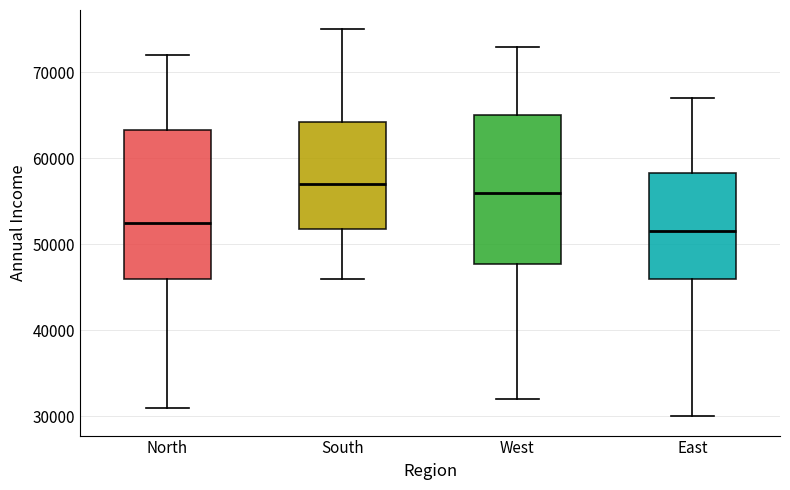

Where does the lower whisker of the box for South end on the y-axis? The values are not printed on the chart, so give them approximately, as read against the axis.

46000